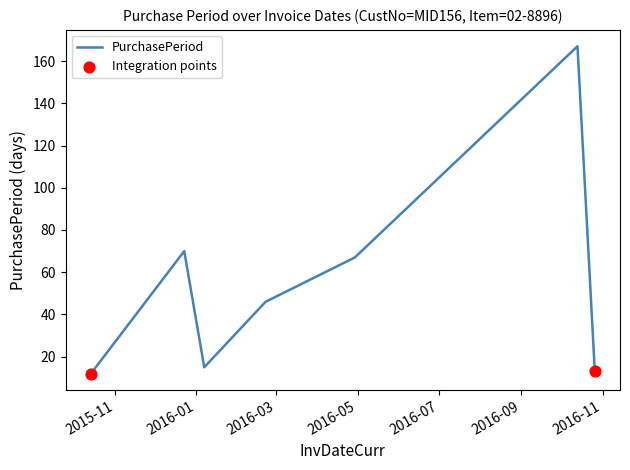

True or false: the data has more than 2 interior local peaks.

False